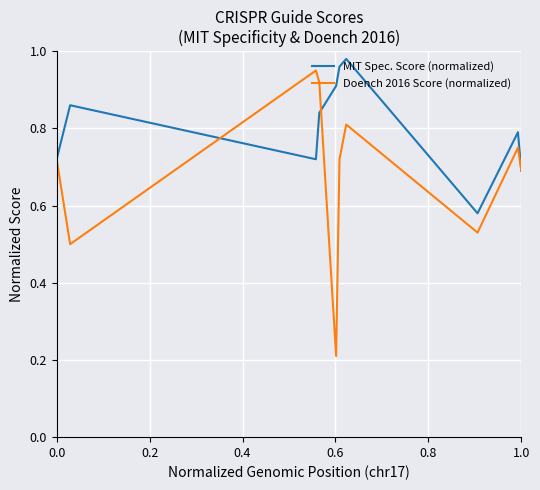

Rank the series by their average value, from lowest to highest.

Doench 2016 Score (normalized), MIT Spec. Score (normalized)